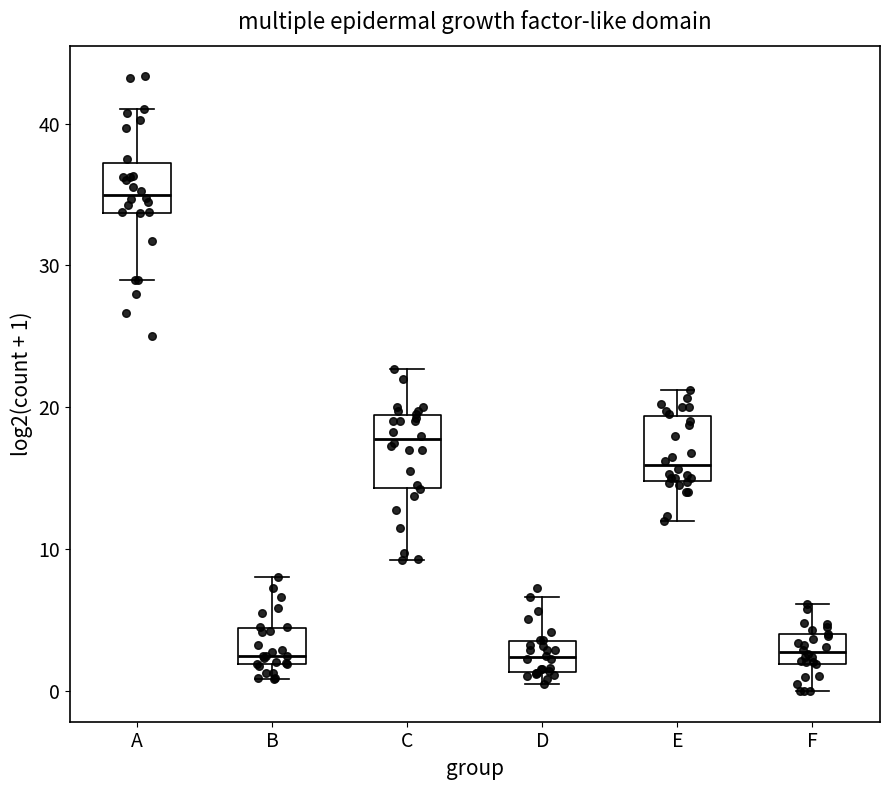

Reading left to right, read every box against the y-axis: the position of its median line, the range the box covers, and the ends of its whiskers. The values are not printed on the chart, so give them approximately, as read against the axis.

A: median 35, box 34 to 37, whiskers 29 to 41
B: median 2 (just above the box's lower edge), box 2 to 4, whiskers 1 to 8
C: median 18, box 14 to 19, whiskers 9 to 23
D: median 2, box 1 to 4, whiskers 1 (just below the box's lower edge) to 7
E: median 16, box 15 to 19, whiskers 12 to 21
F: median 3, box 2 to 4, whiskers 0 to 6